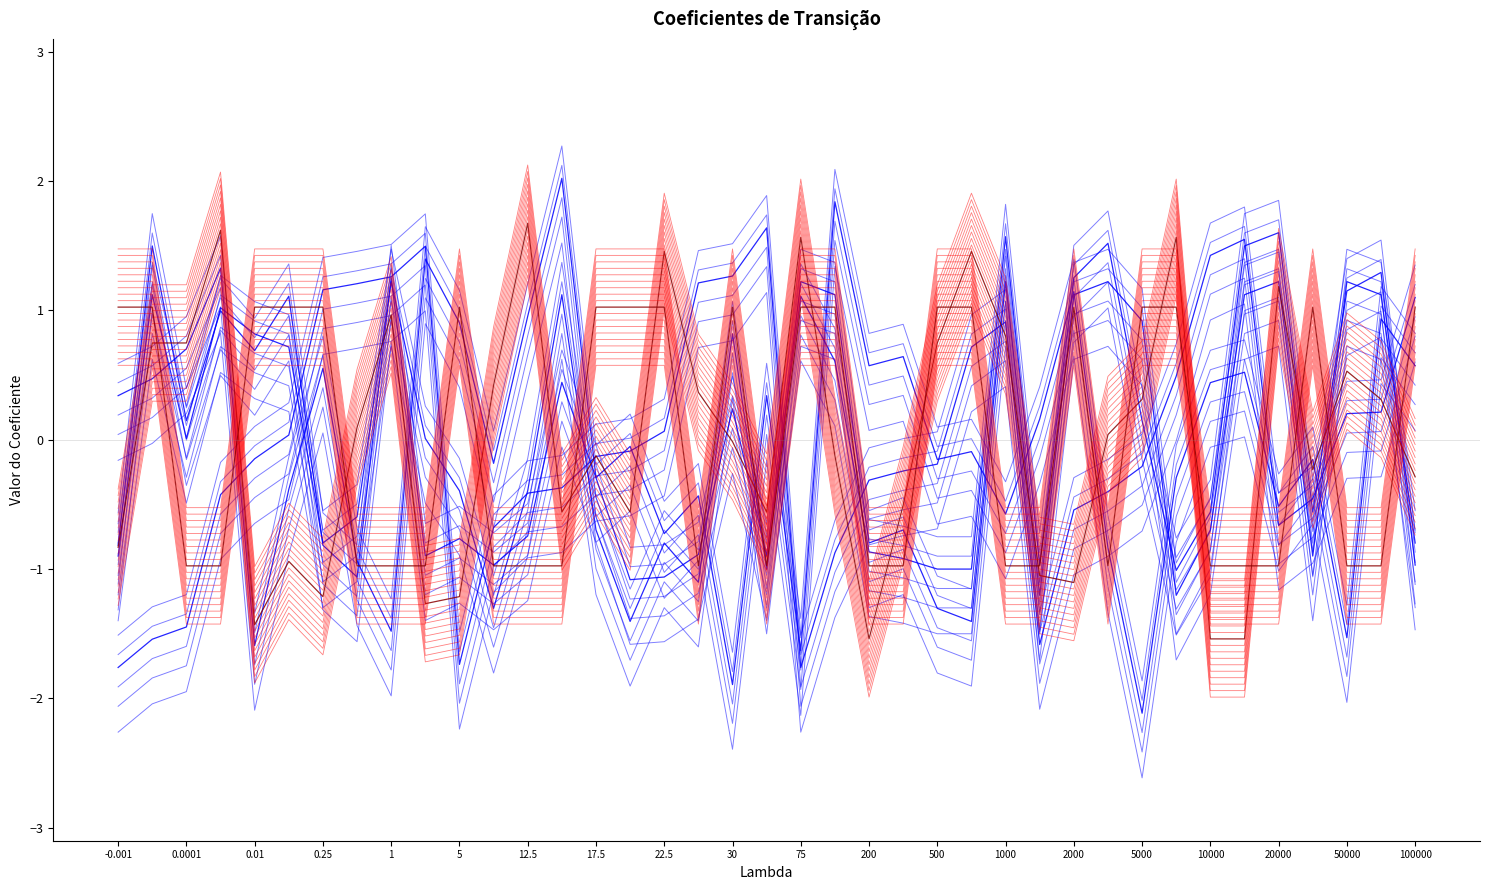

Does the chart display data point markers on the line(s)?

No